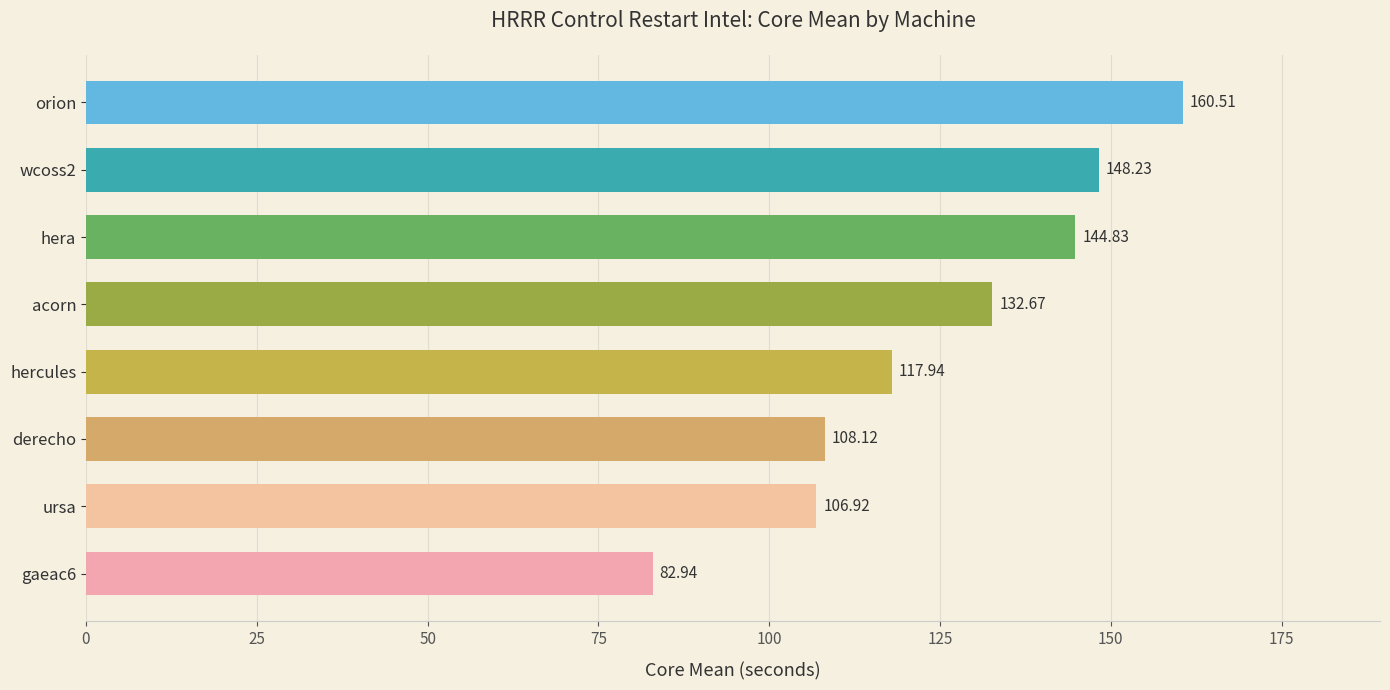

Where is the data nearest to the value 121?

hercules